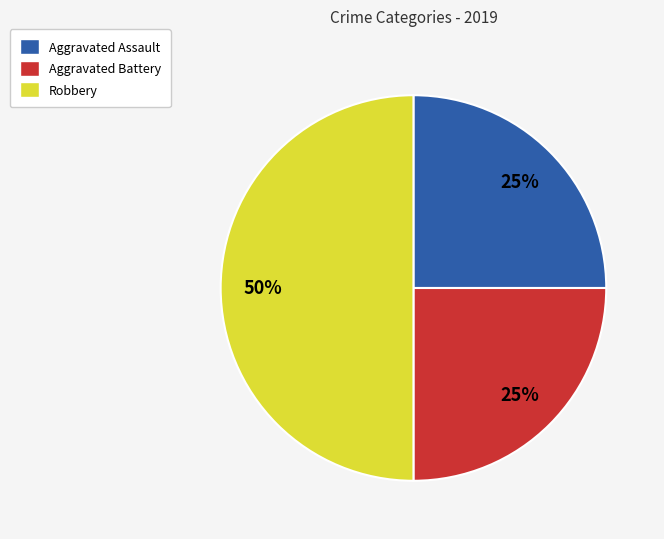

Between Aggravated Assault and Robbery, which is larger?

Robbery